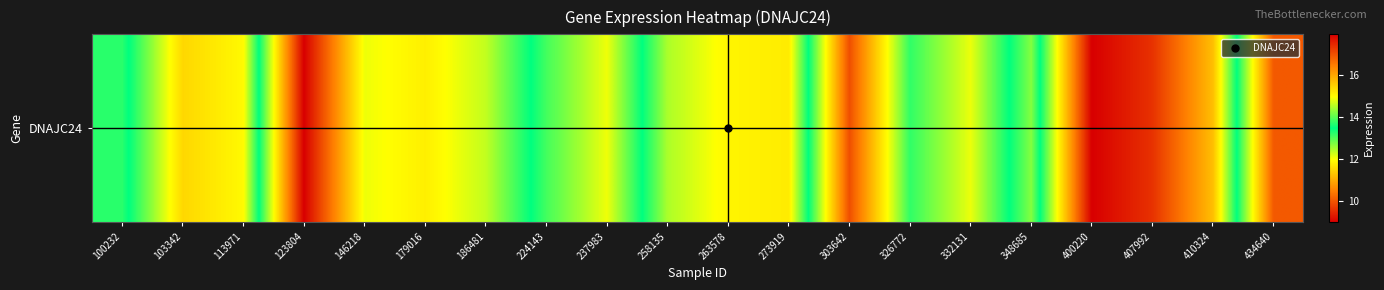

The chart shows a value of 10.1 at 434640. True or false?

True